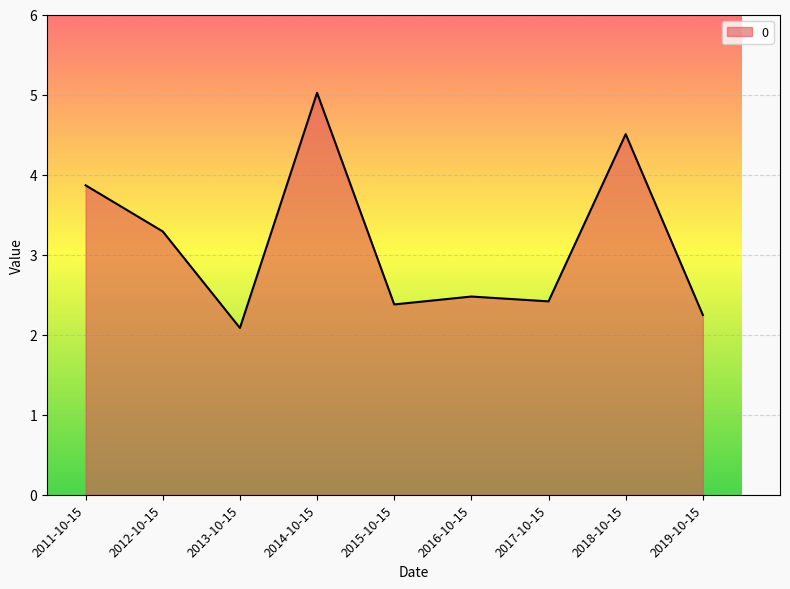

Reading right to left, list all the values displayed in this chart.

2.2	4.5	2.4	2.5	2.4	5.0	2.1	3.3	3.9